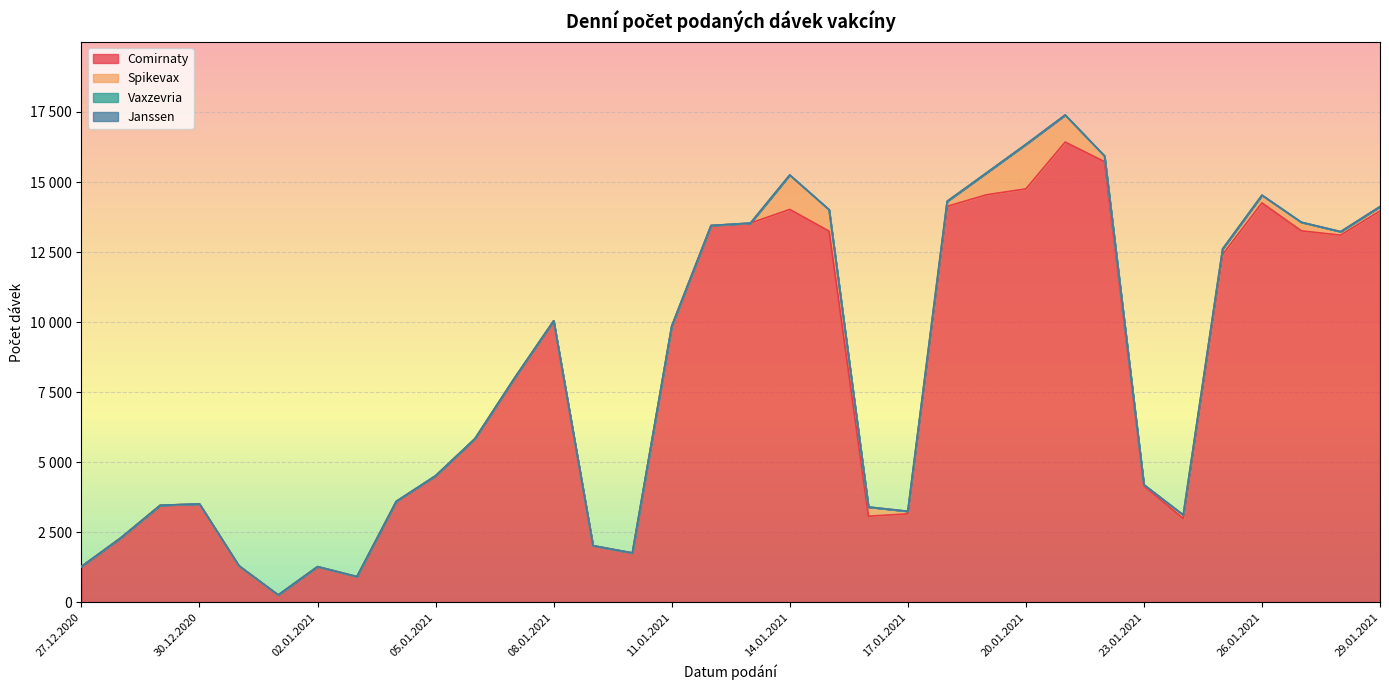

List the series in order of their peak value, lowest first.

Vaxzevria, Janssen, Spikevax, Comirnaty